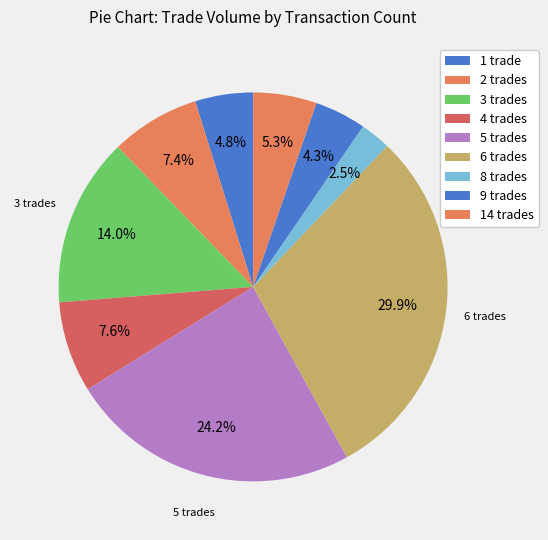

Is there any slice that represents more than half of the pie?

No